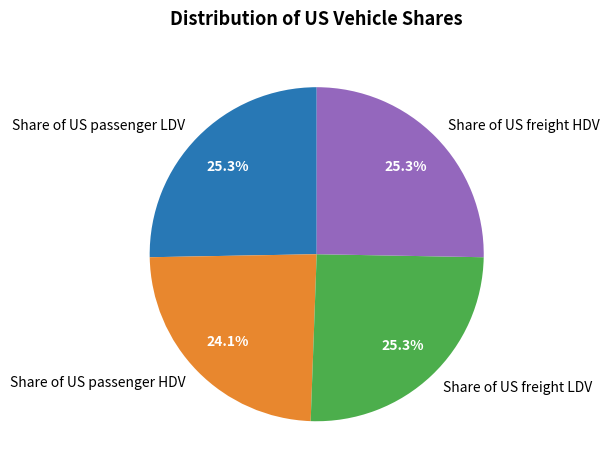

To the nearest percent, what is the average slice percentage?

25%